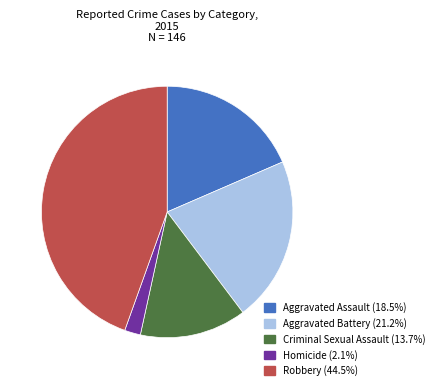

Is the sum of Robbery and Criminal Sexual Assault greater than half?

Yes